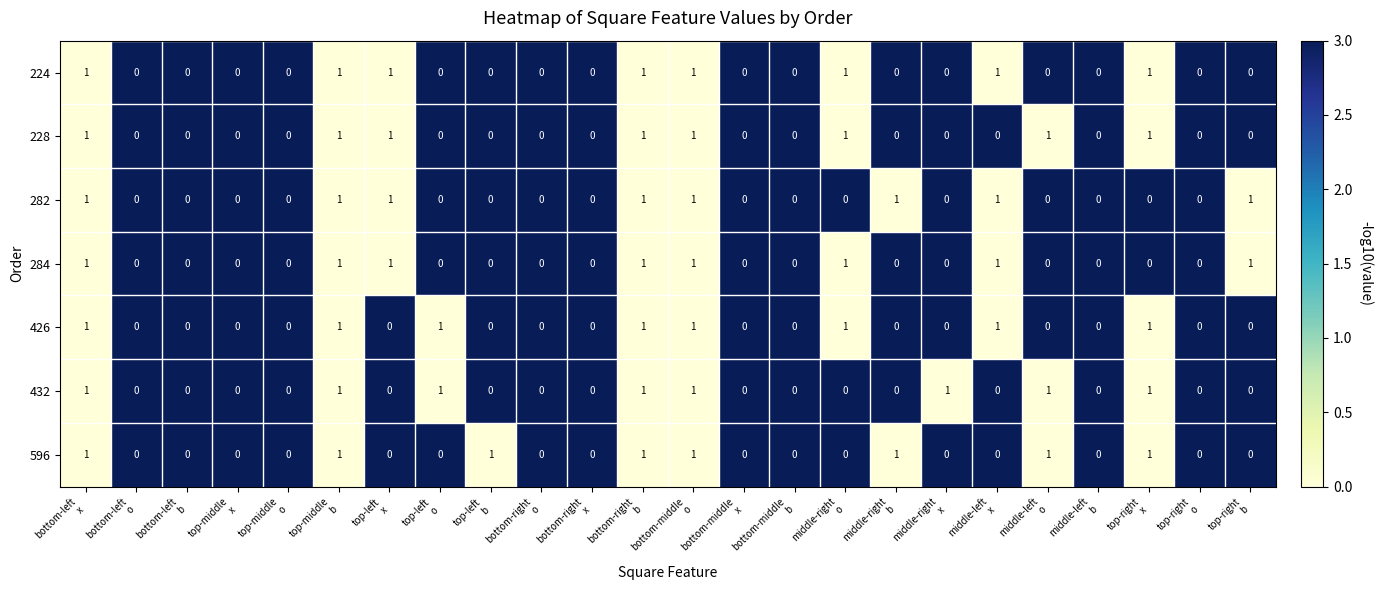

How many distinct data groups are displayed?

7